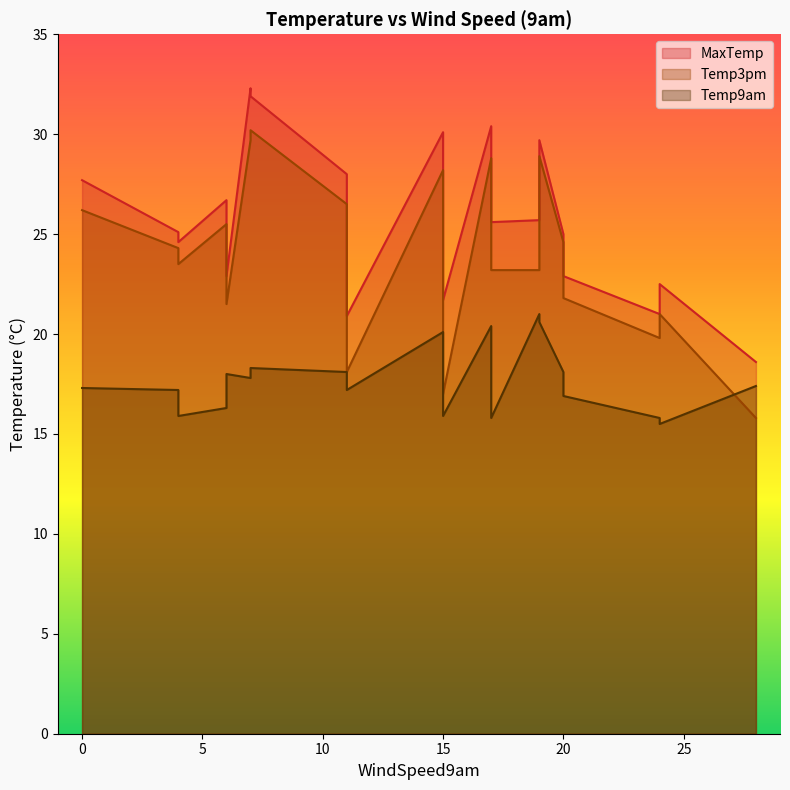

Rank the categories by MaxTemp value from lowest to highest.

28, 11, 24, 15, 24, 20, 6, 4, 20, 4, 17, 19, 6, 0, 11, 19, 15, 17, 7, 7